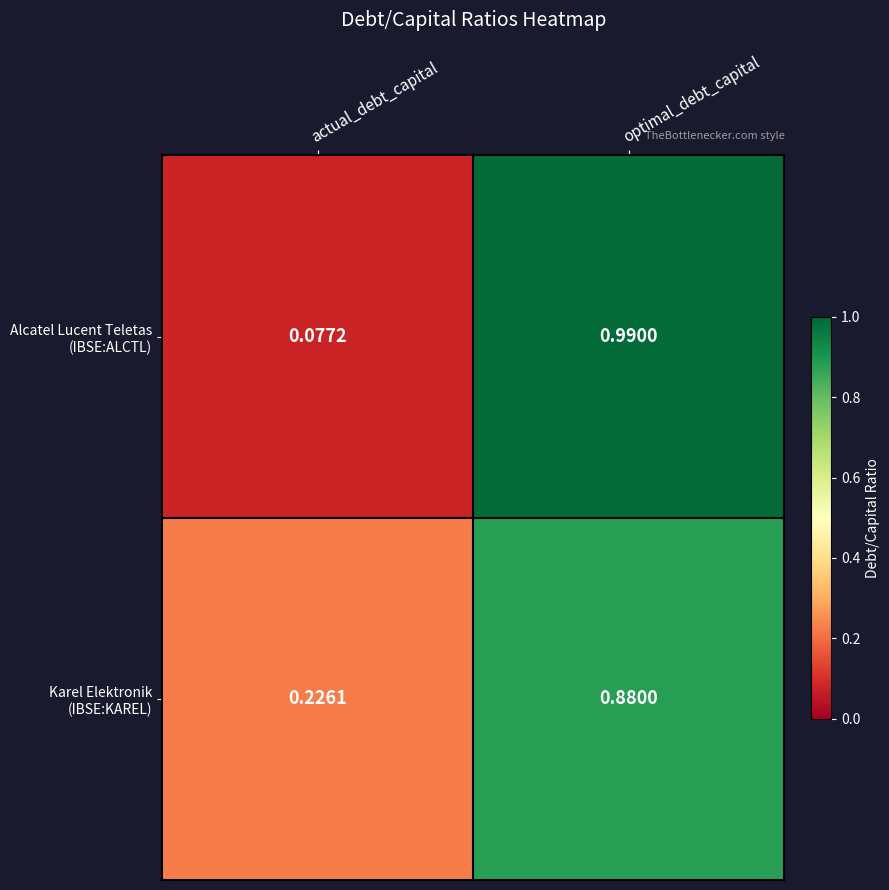

At which category is the sum across all series the highest?

optimal_debt_capital